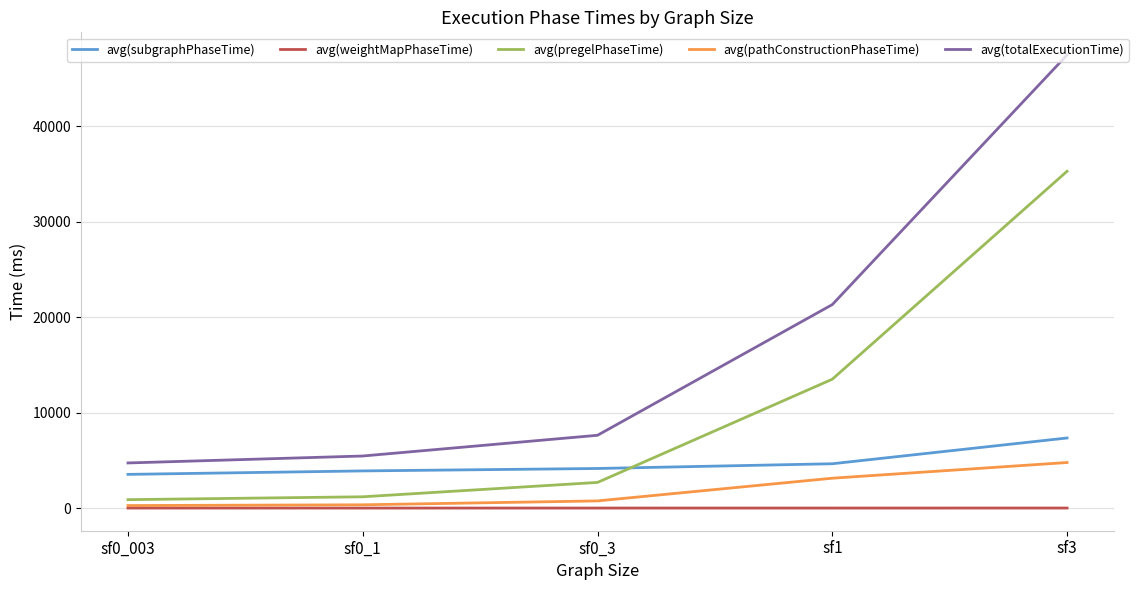

True or false: avg(totalExecutionTime) and avg(subgraphPhaseTime) intersect in this chart.

False